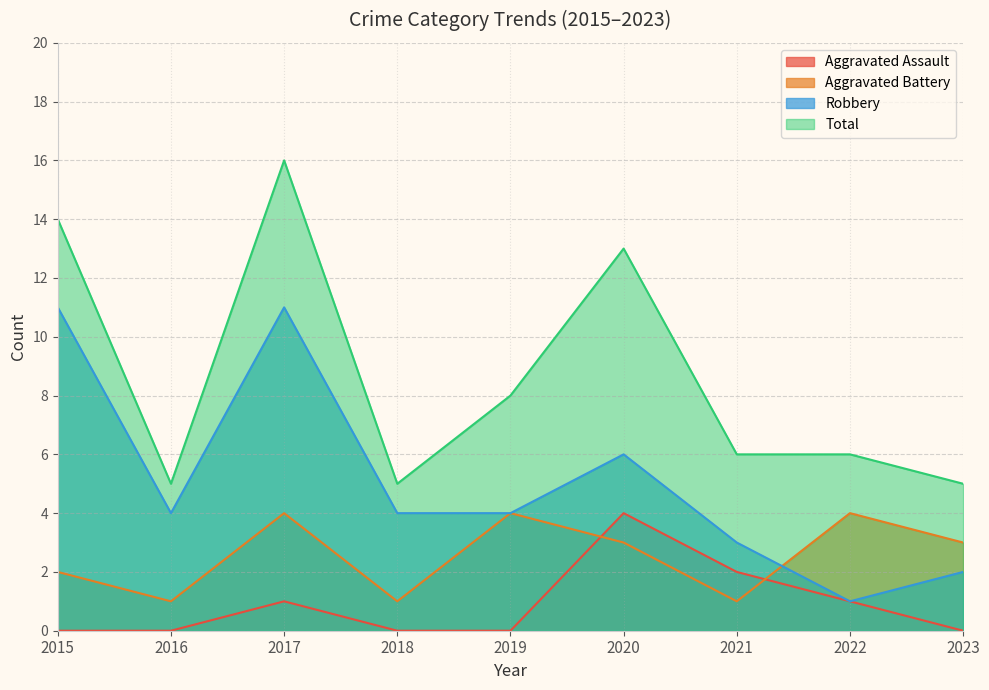

Is the value of Aggravated Assault at 2016 greater than the value of Robbery at 2016?

No